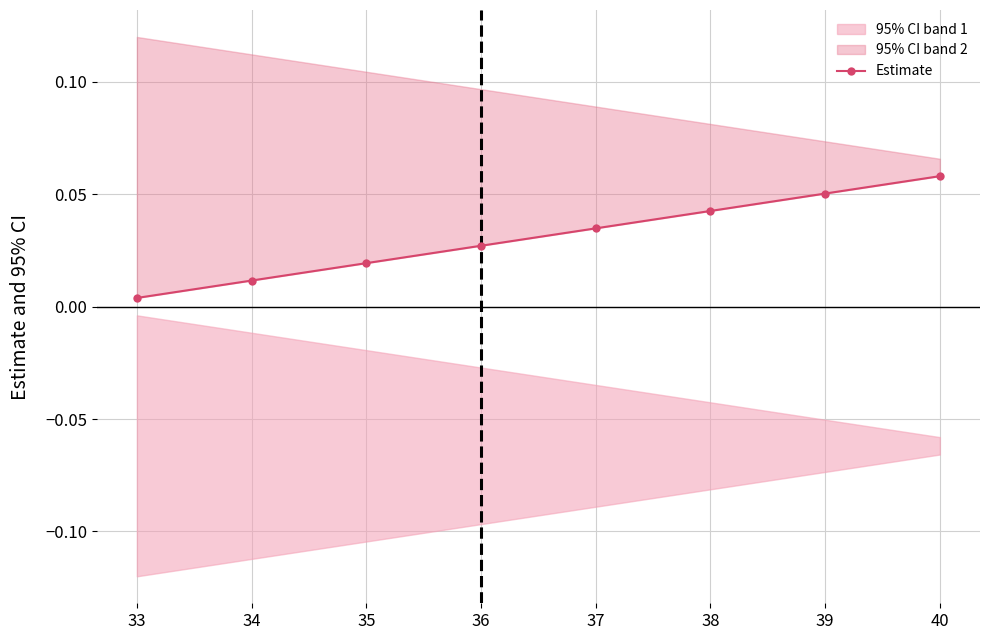

What is the greatest value displayed?

0.1